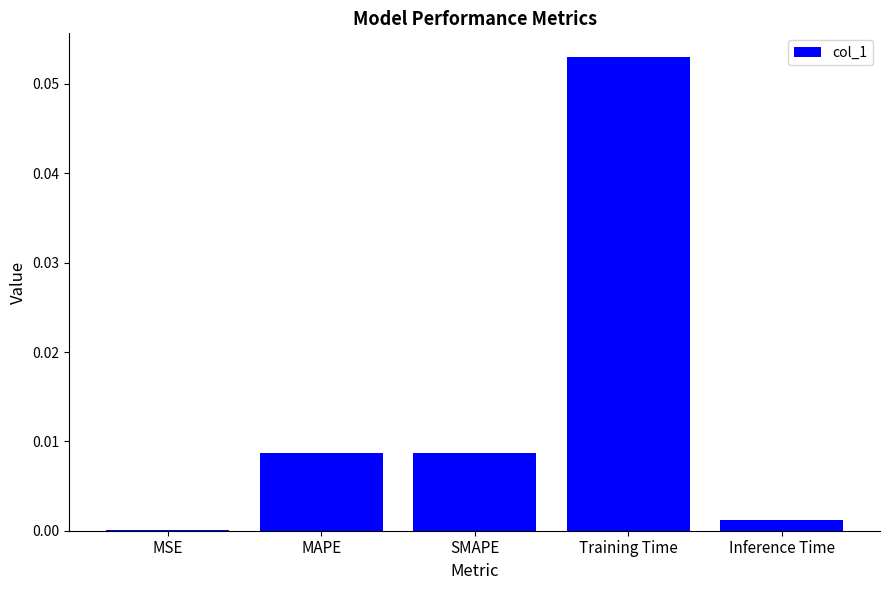

Between MAPE and MSE, which is larger?

MAPE